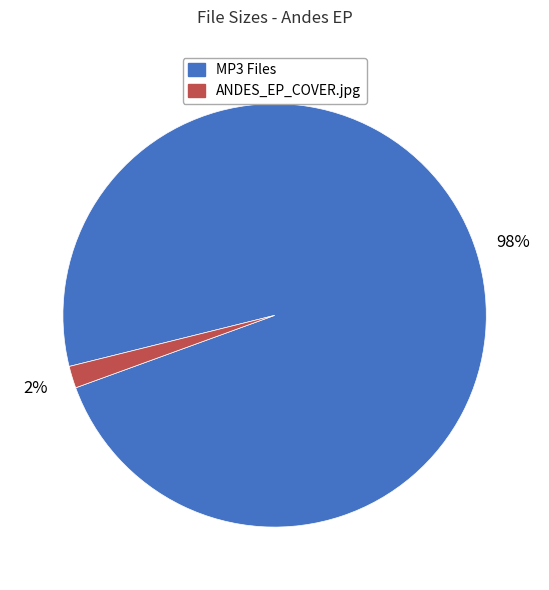

Is there a majority slice in this chart?

Yes